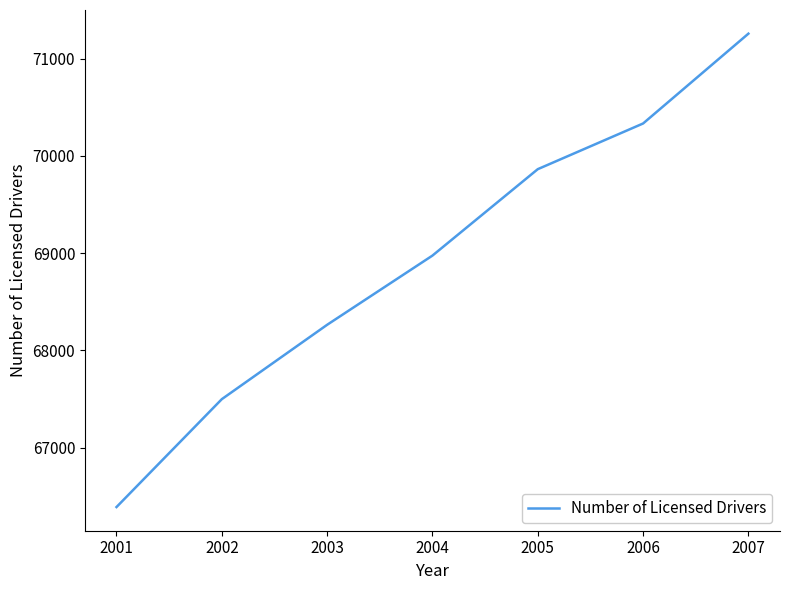

What value does the data have at 2004, to the nearest 10?

68980